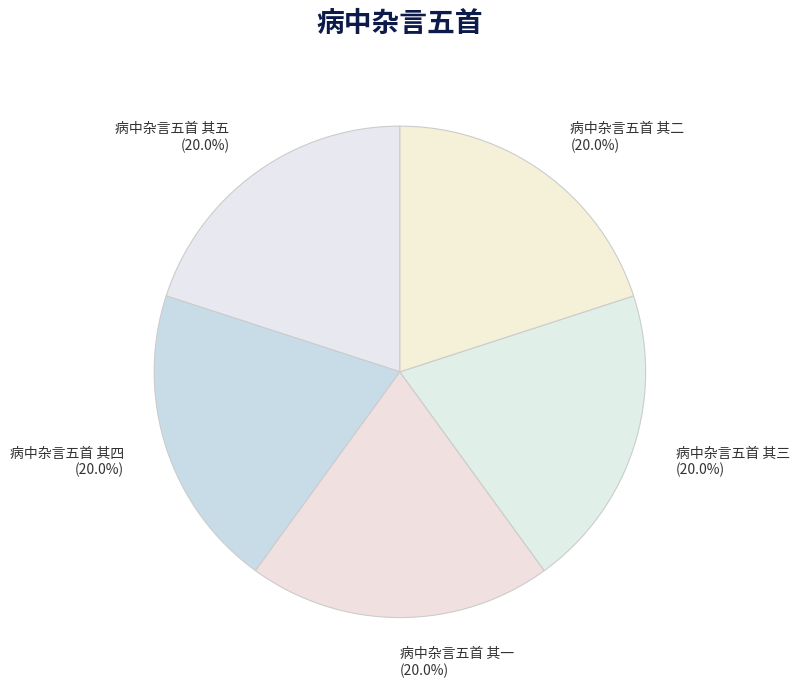

The 病中杂言五首 其四 slice represents 11% of the pie. True or false?

False